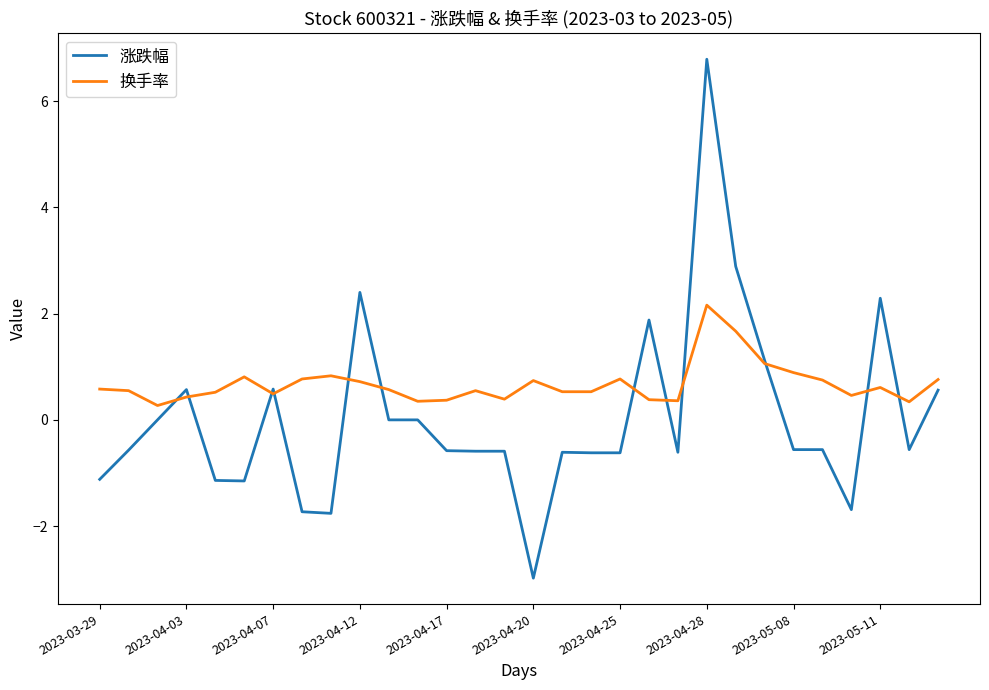

What is the lowest value of the 涨跌幅 series?

-3.0